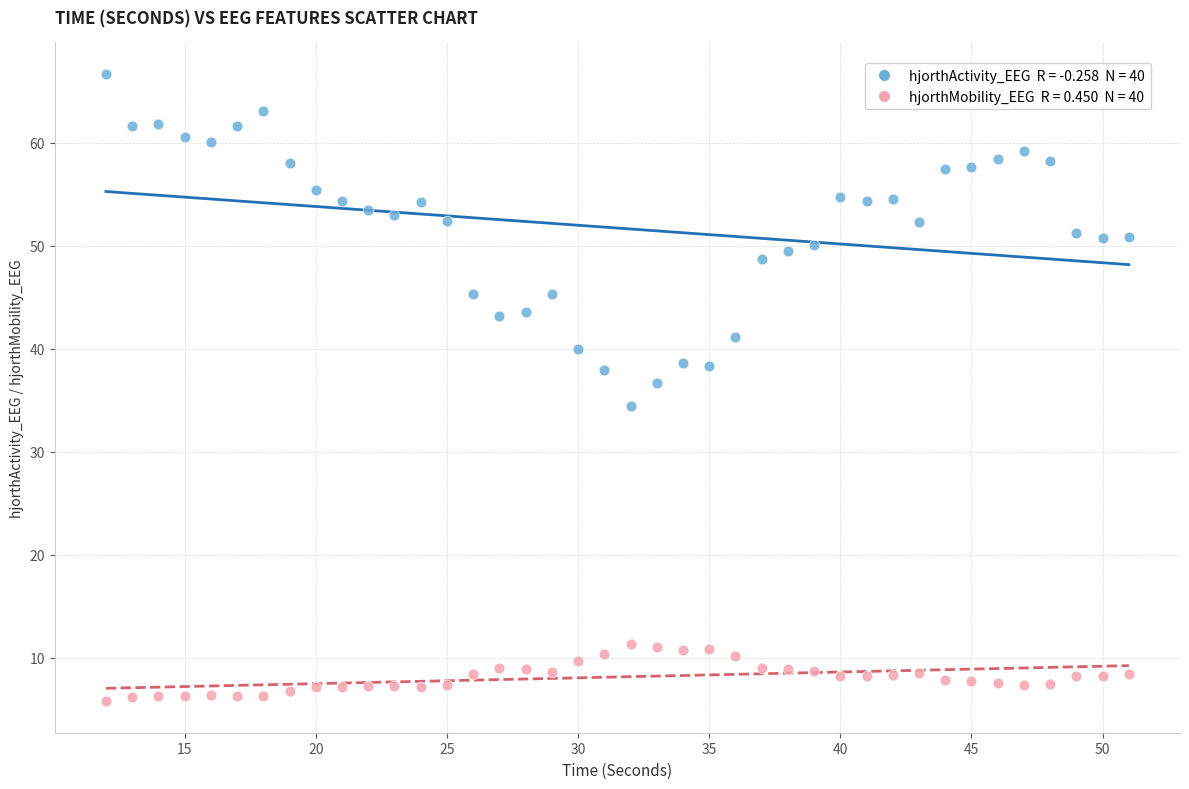

Across all data points, what is the range of Y values (max minus min)?

60.9